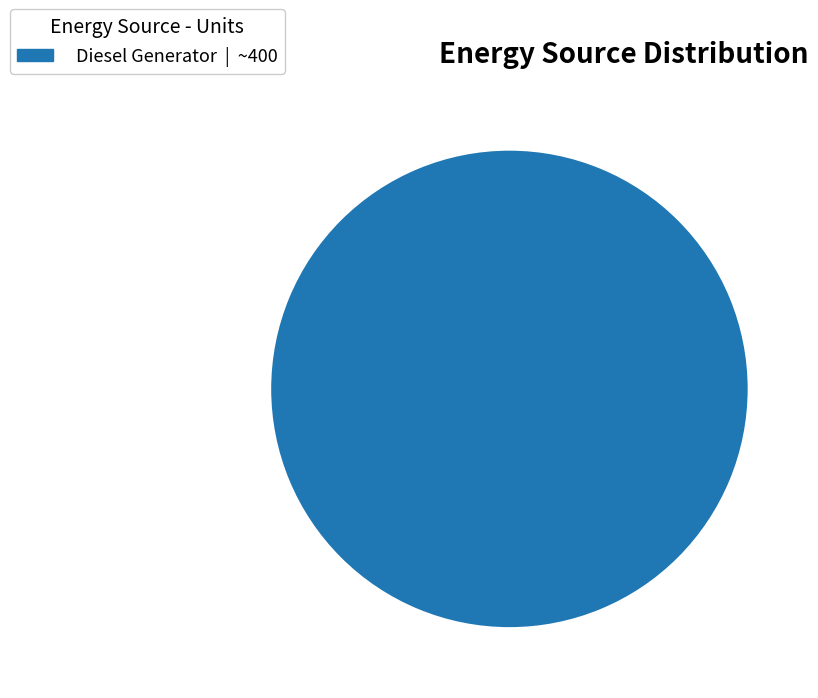

Is there a majority slice in this chart?

Yes